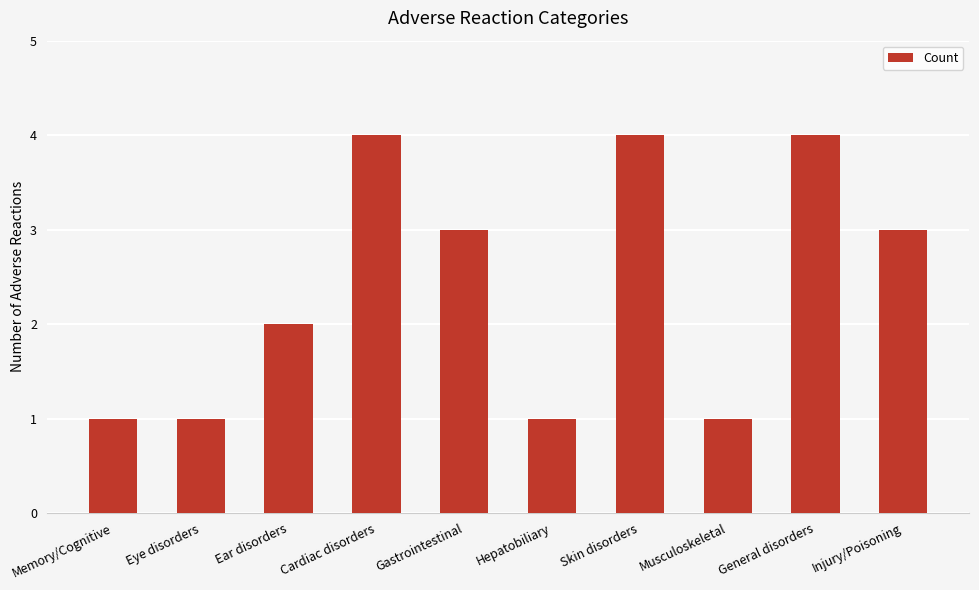

What position from the right is Gastrointestinal?

6